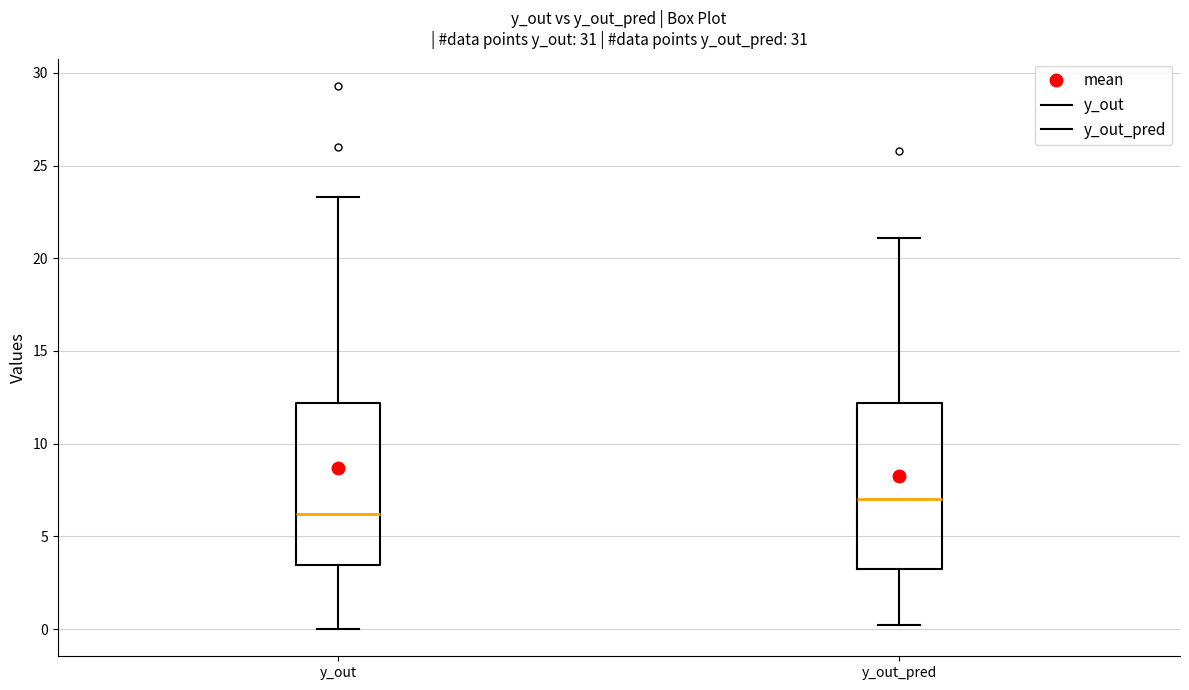

Reading left to right, read every box against the y-axis: the position of its median line, the range the box covers, and the ends of its whiskers. The values are not printed on the chart, so give them approximately, as read against the axis.

y_out: median 6.0, box 3.5 to 12.0, whiskers 0.0 to 23.5
y_out_pred: median 7.0, box 3.0 to 12.0, whiskers 0.0 to 21.0